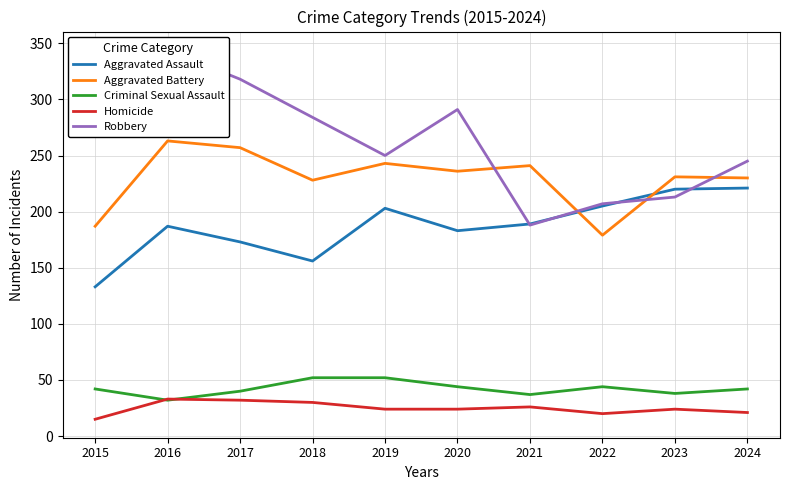

What are all the series names shown in the legend?

Aggravated Assault, Aggravated Battery, Criminal Sexual Assault, Homicide, Robbery